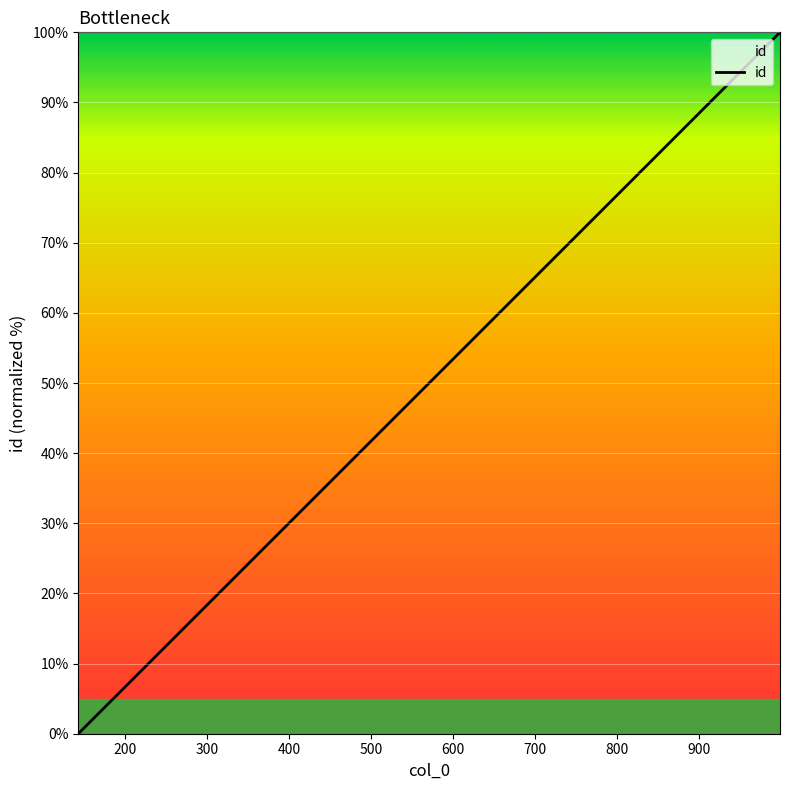

What is the sum of all values?

843.8